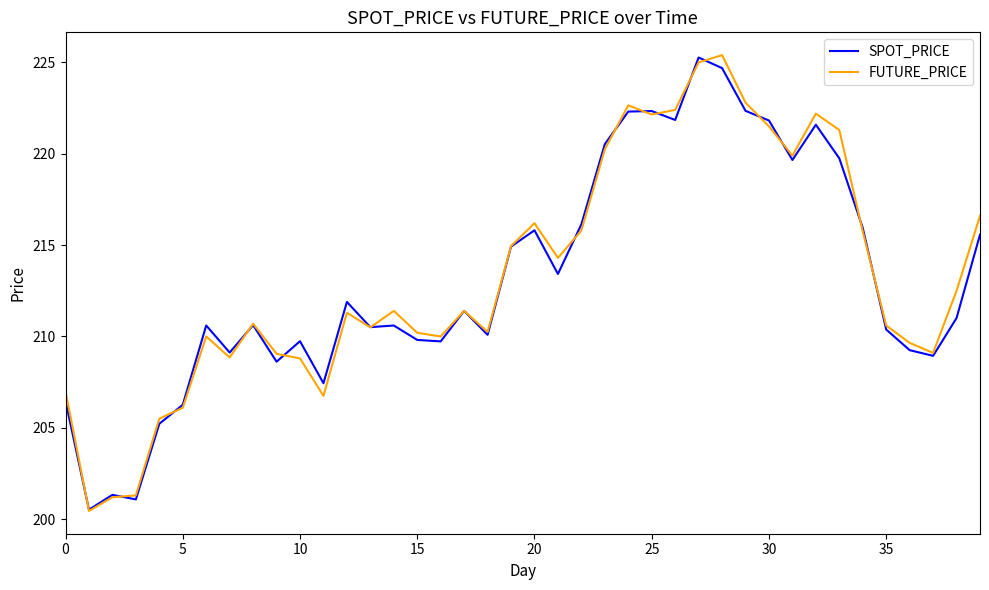

What is the average value of the FUTURE_PRICE series?

213.3